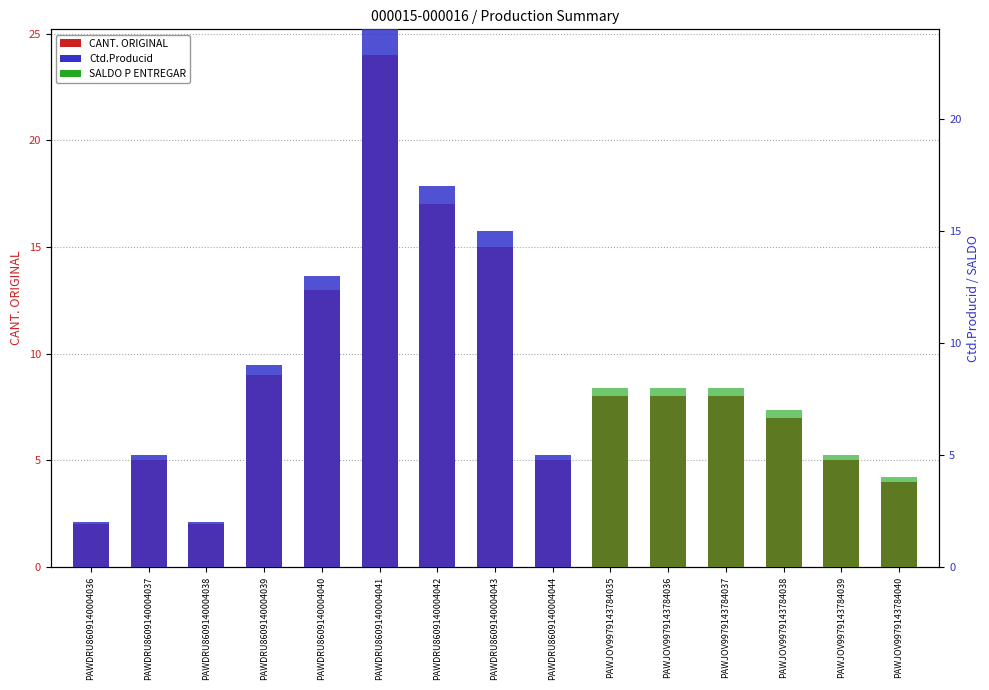

What is the label of the 13th bar from the left?

PAWJOV9979143784038